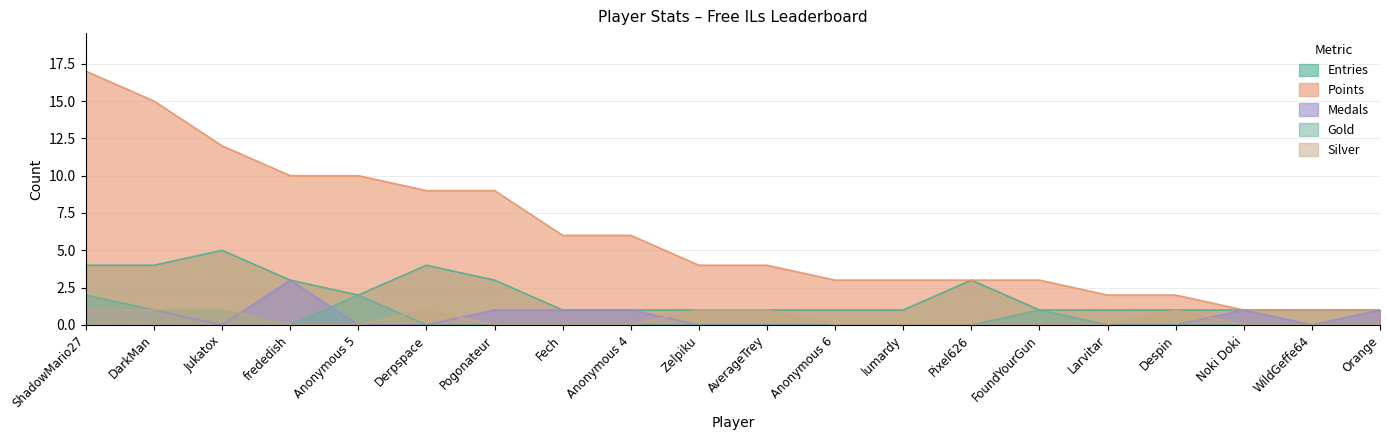

Is it true that Silver equals 1 at Anonymous 5?

False